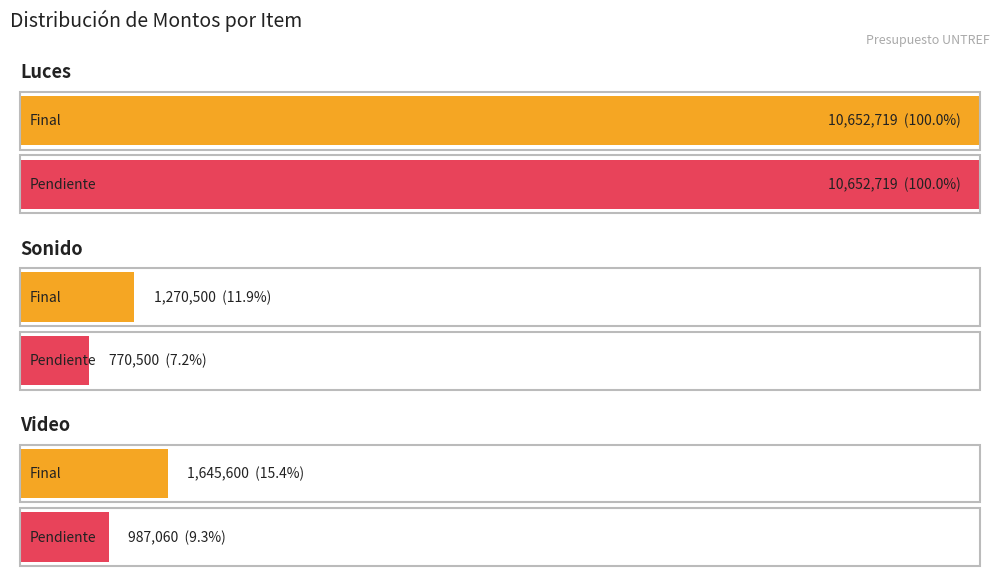

Where is Final nearest to the value 5961609?

Video